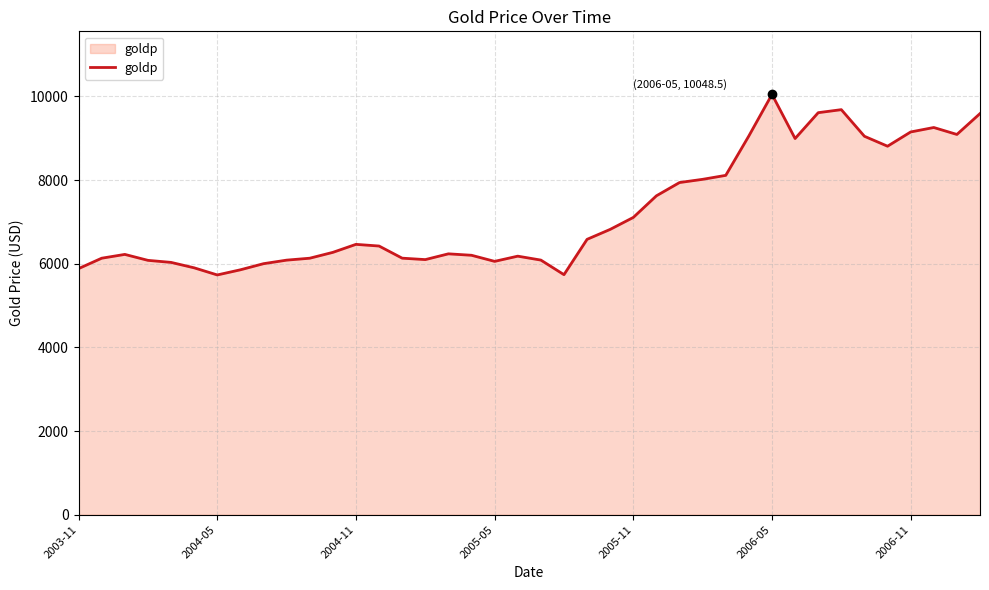

What is the maximum value shown in the chart?

10048.5